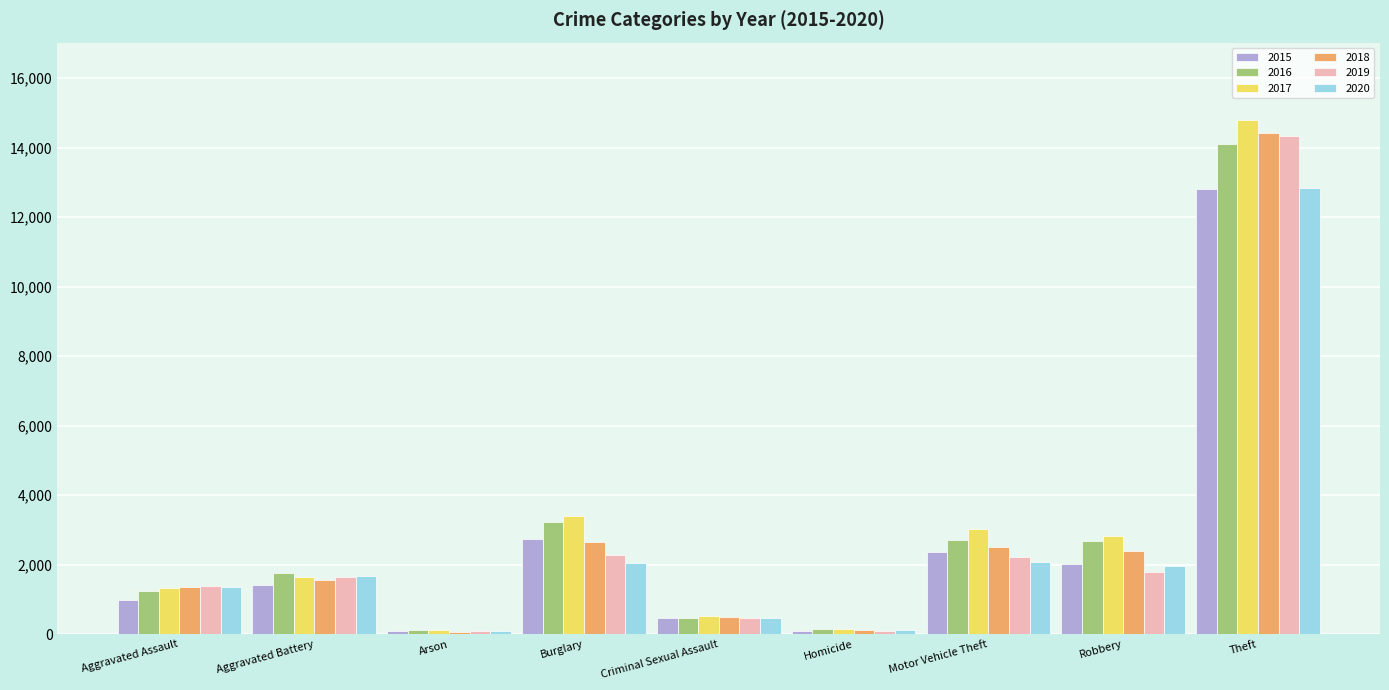

What is the average value of the 2016 series?

2941